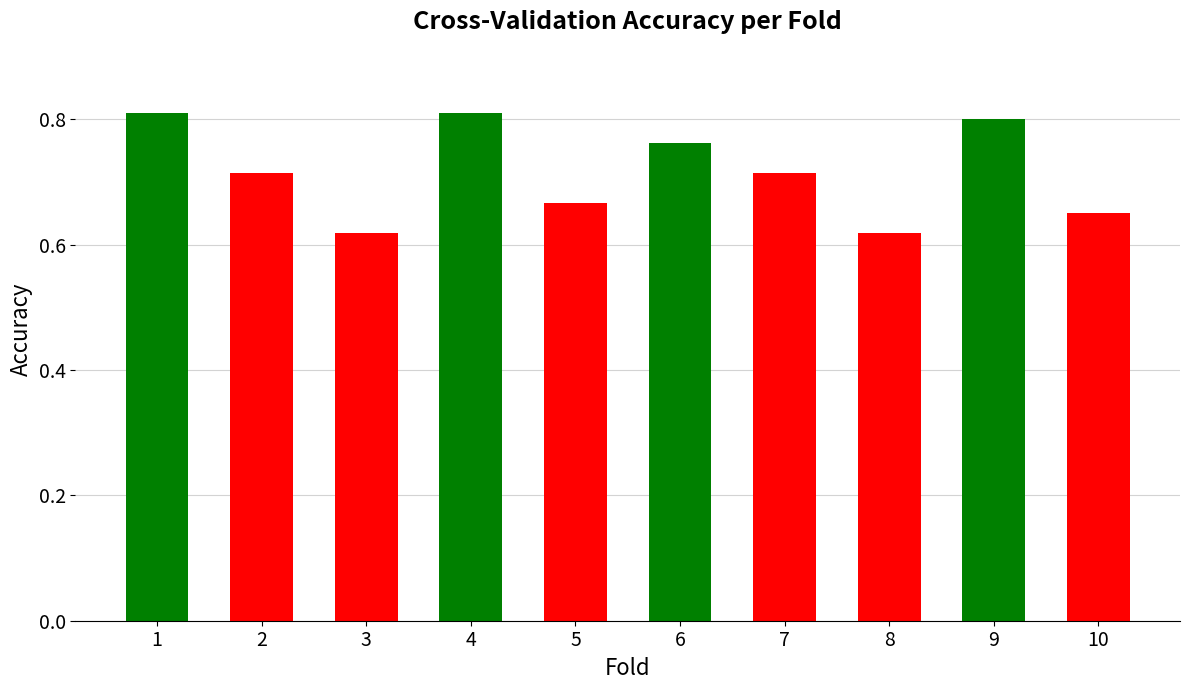

How many values are between 0 and 1?

10